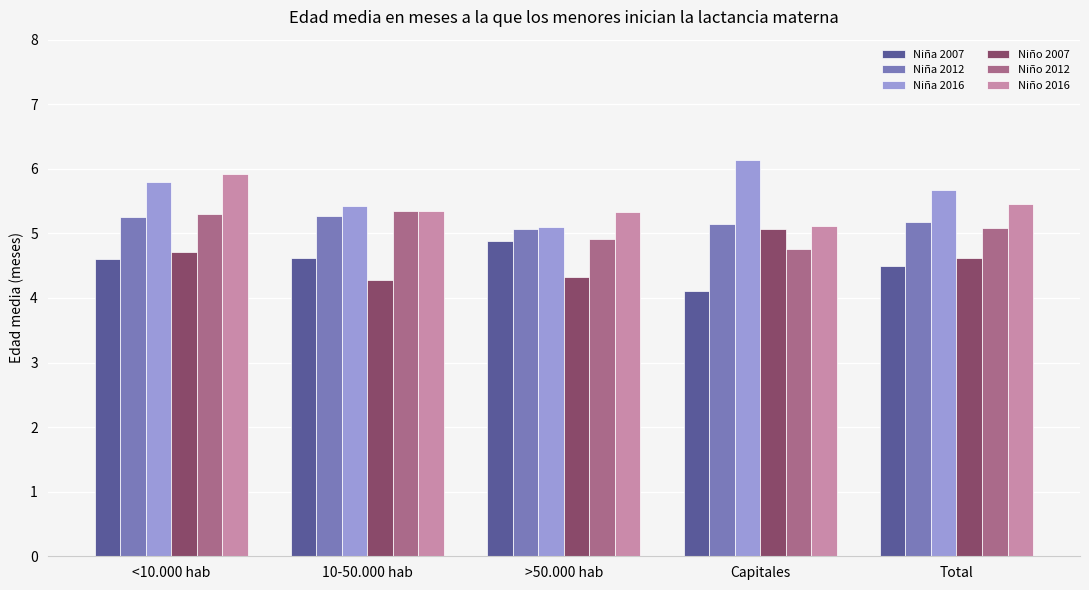

How many bars are there in total?

30